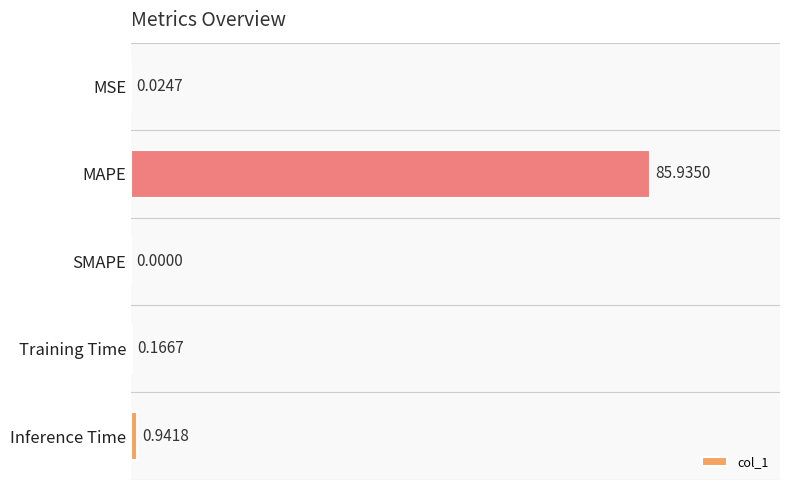

What is the change in value from SMAPE to Training Time?

+0.2